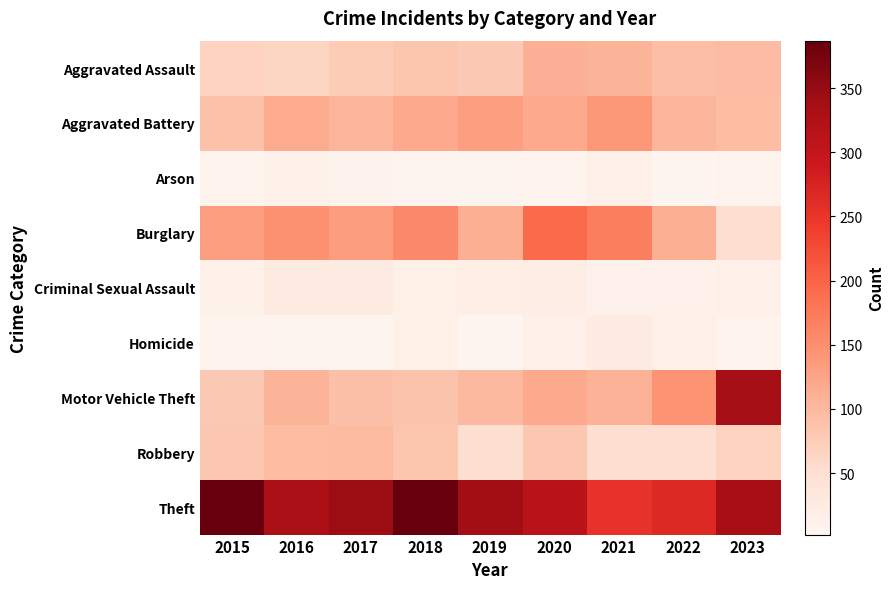

Between 2023 and 2015, which is larger?

2023